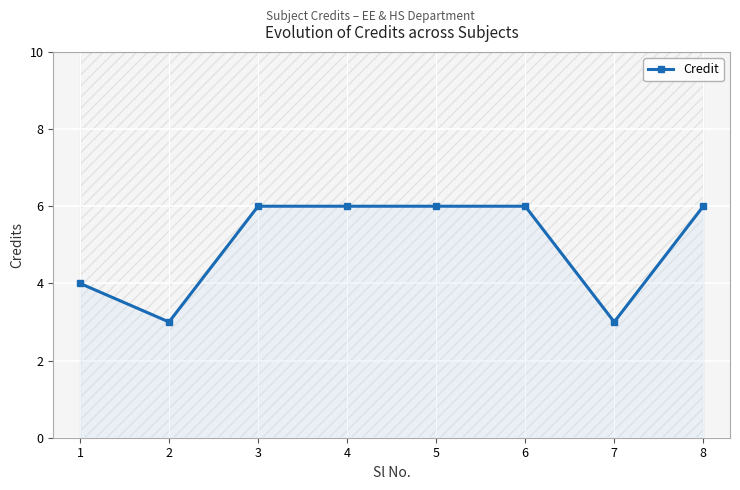

Which label corresponds to the largest value in the chart?

3